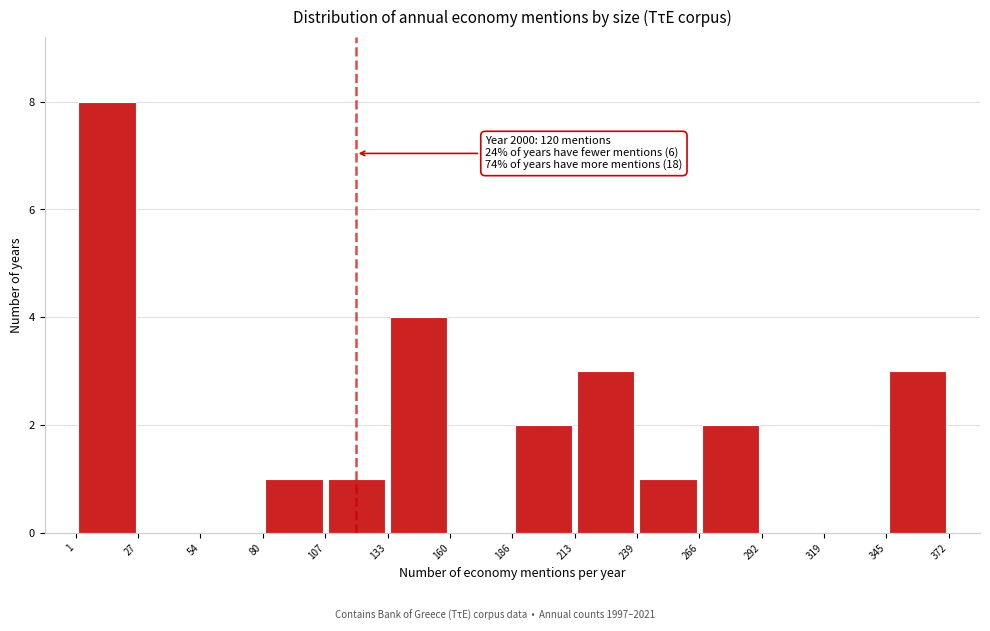

Which range on the x-axis has the tallest bar?

1 to 27